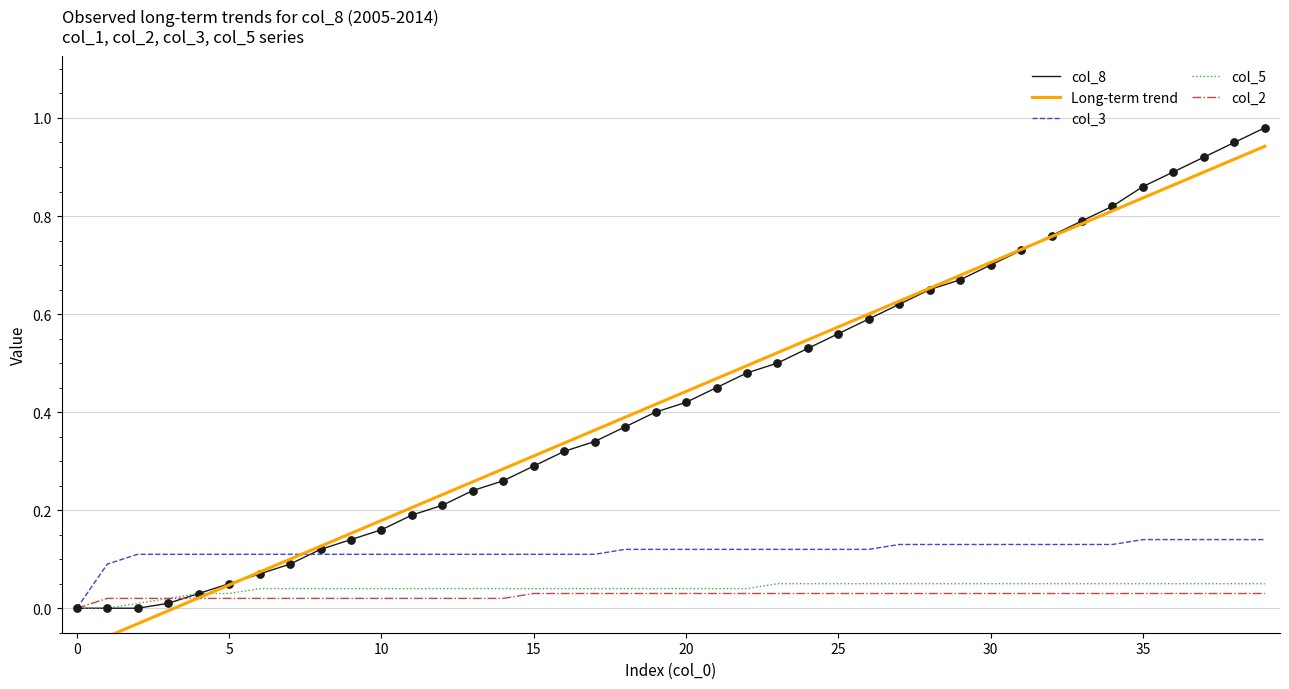

What are all the series names shown in the legend?

col_8, Long-term trend, col_3, col_5, col_2